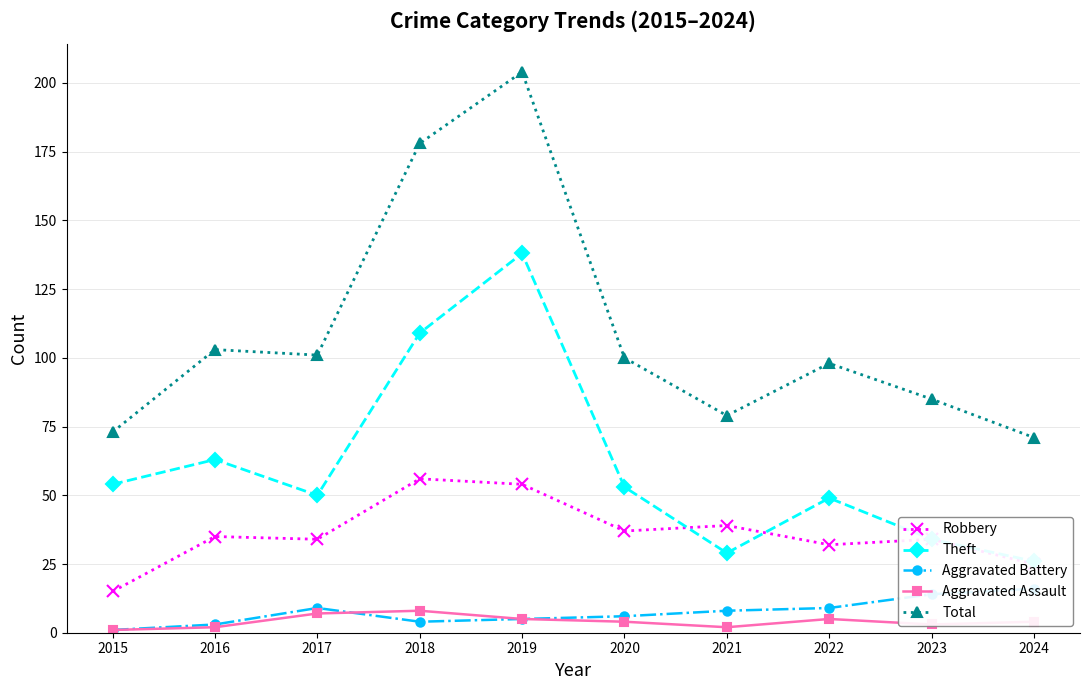

The Total series shows 301 at 2019. True or false?

False